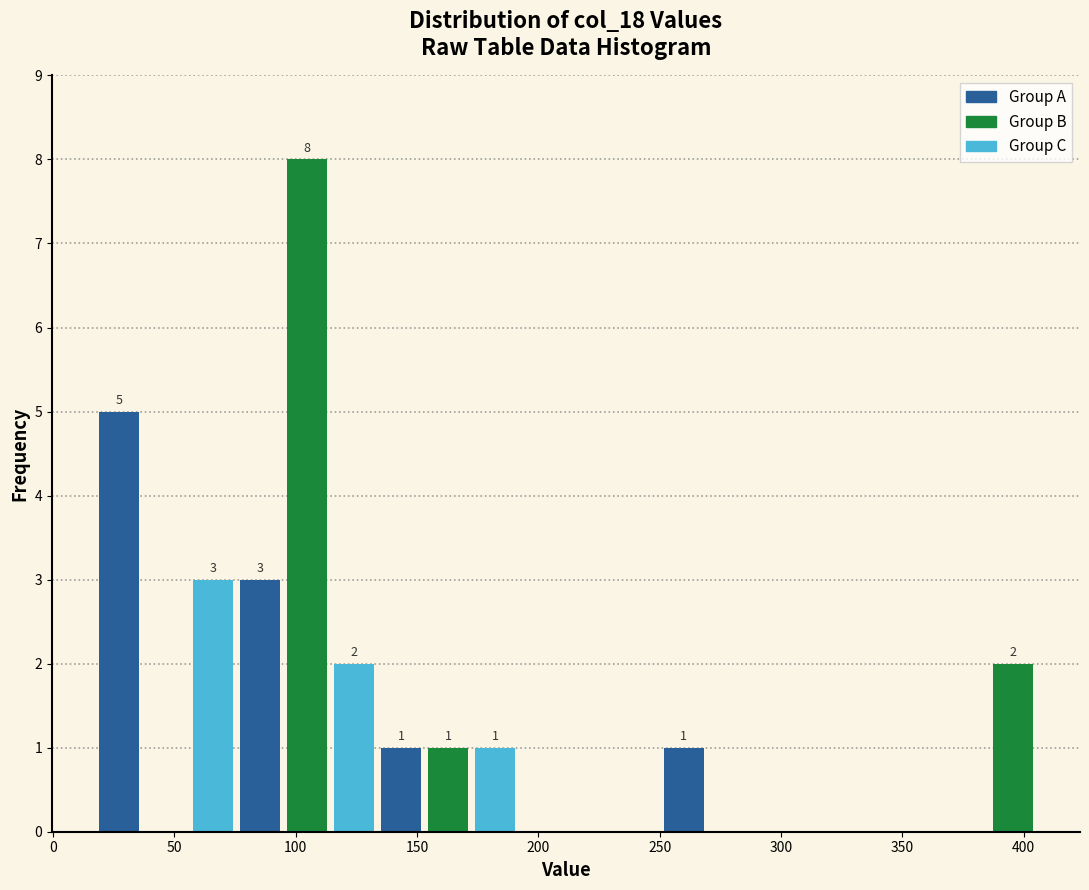

Read against the x-axis, roughly where is the centre of the tallest bar?

105